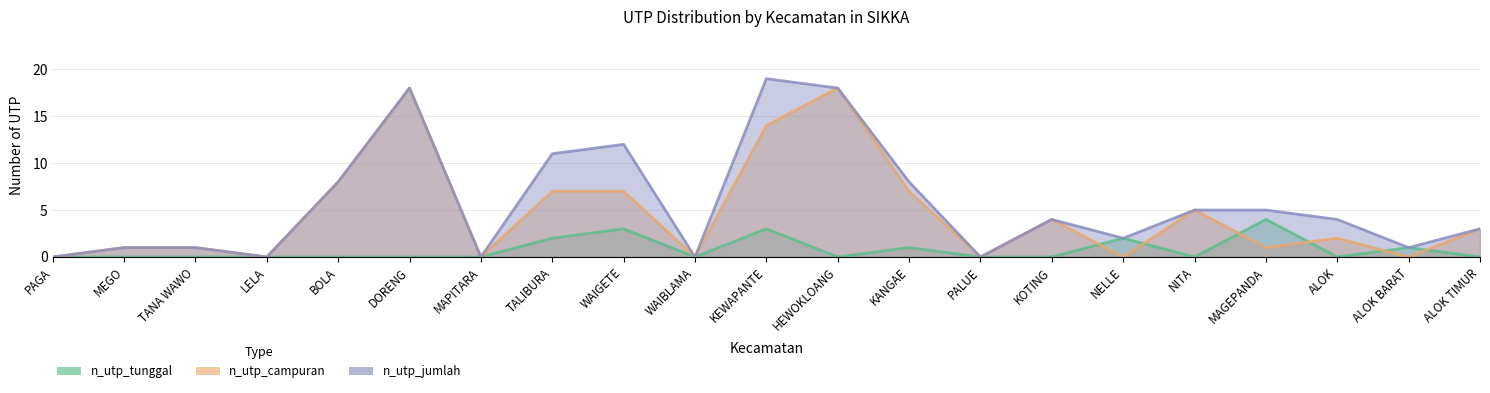

What is the average value of the n_utp_jumlah series?

6